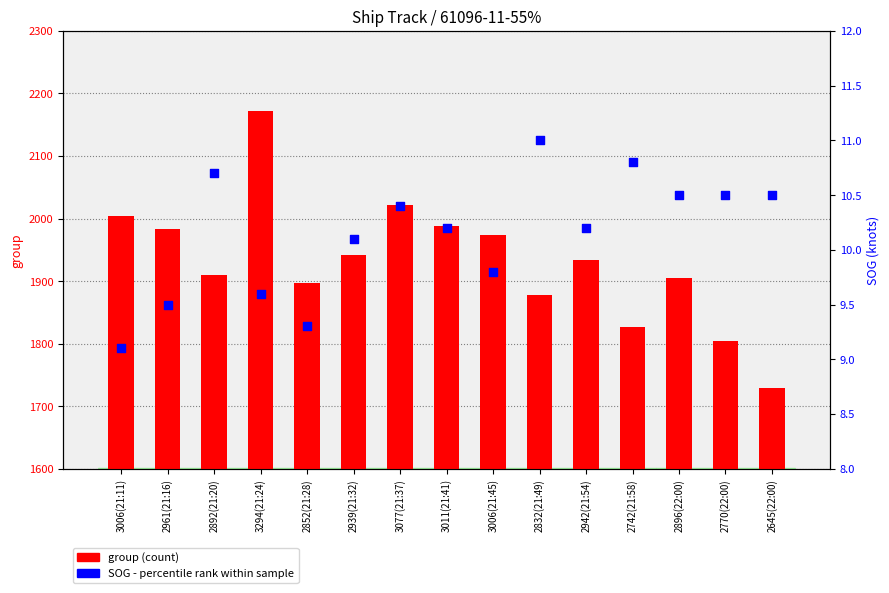

At which category is the sum across all series the highest?

3294(21:24)